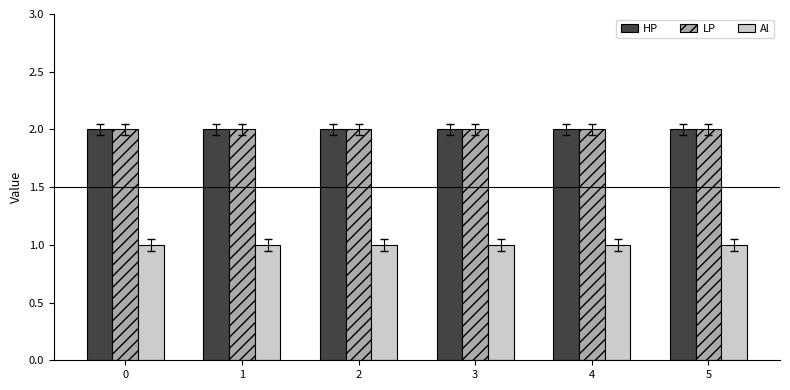

What is the total value across all series at 5?

5